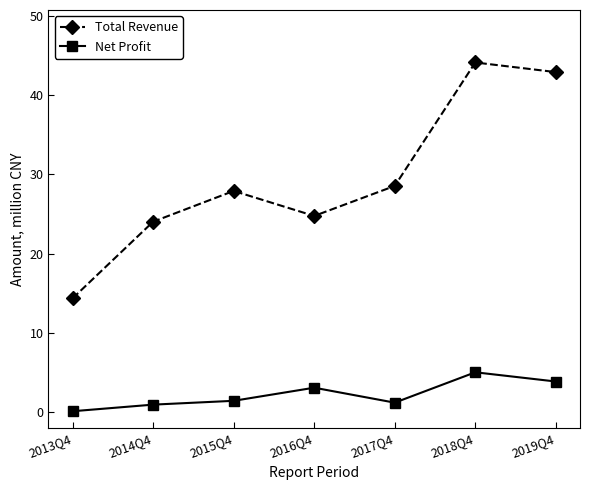

What is the sum of the Total Revenue values at 2019Q4 and 2018Q4?

87.0